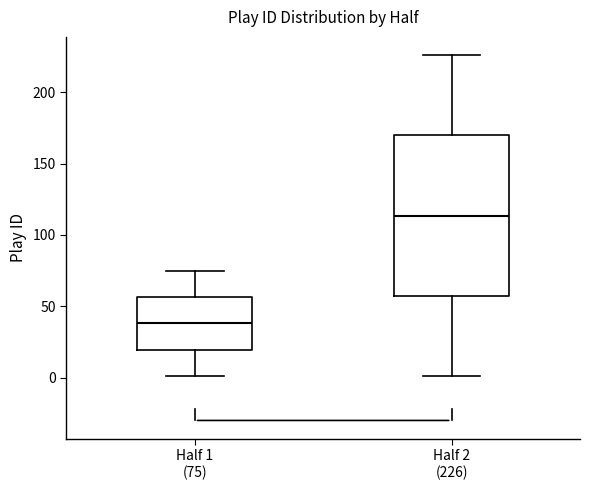

Which box has the lowest median line?

Half 1 (75)